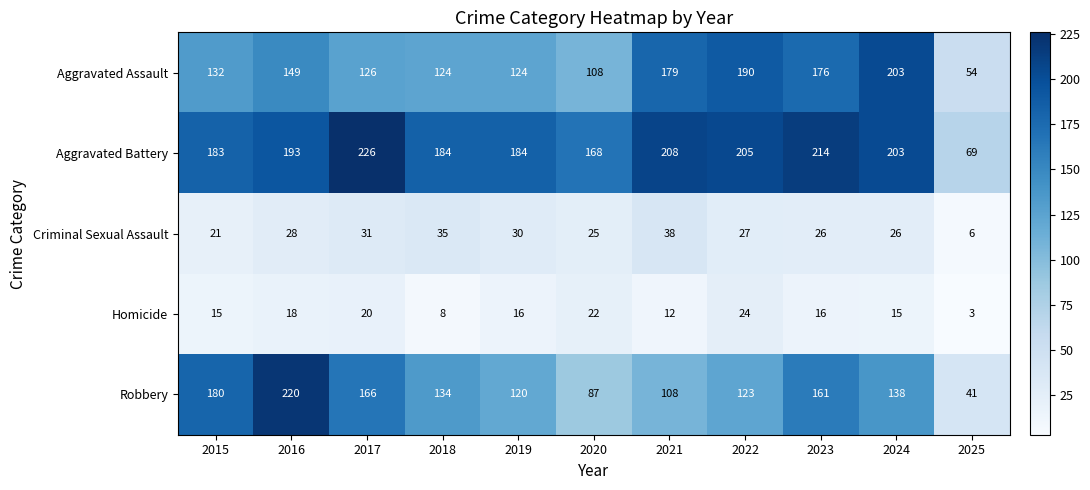

True or false: Criminal Sexual Assault has a value of 31 at 2015.

False